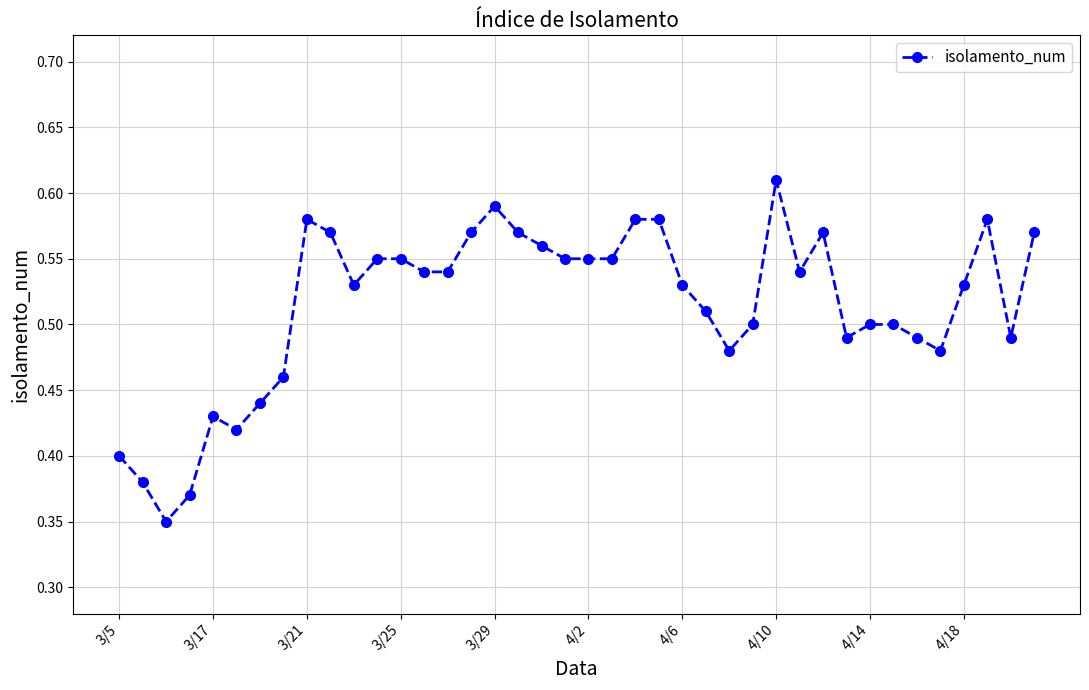

Count the values in the range 0 to 1.

40